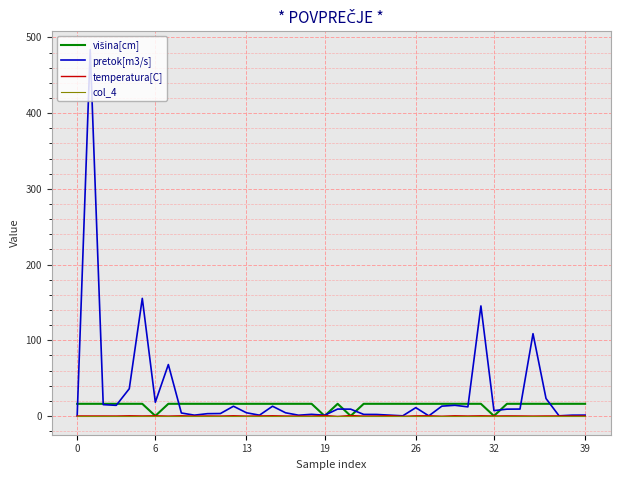

What is the greatest value displayed?

483.9